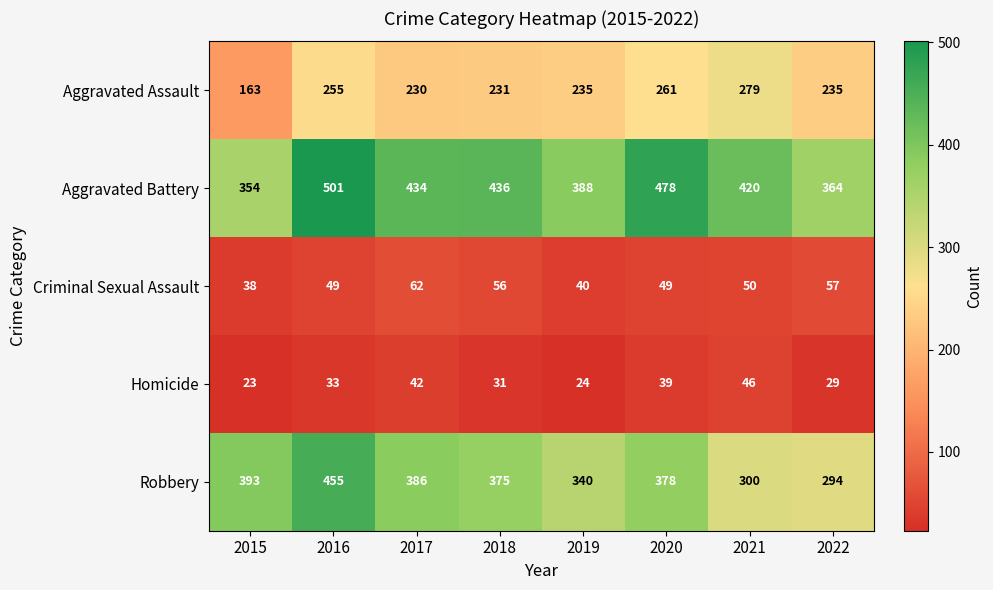

How many values in the Homicide series are below 33?

4